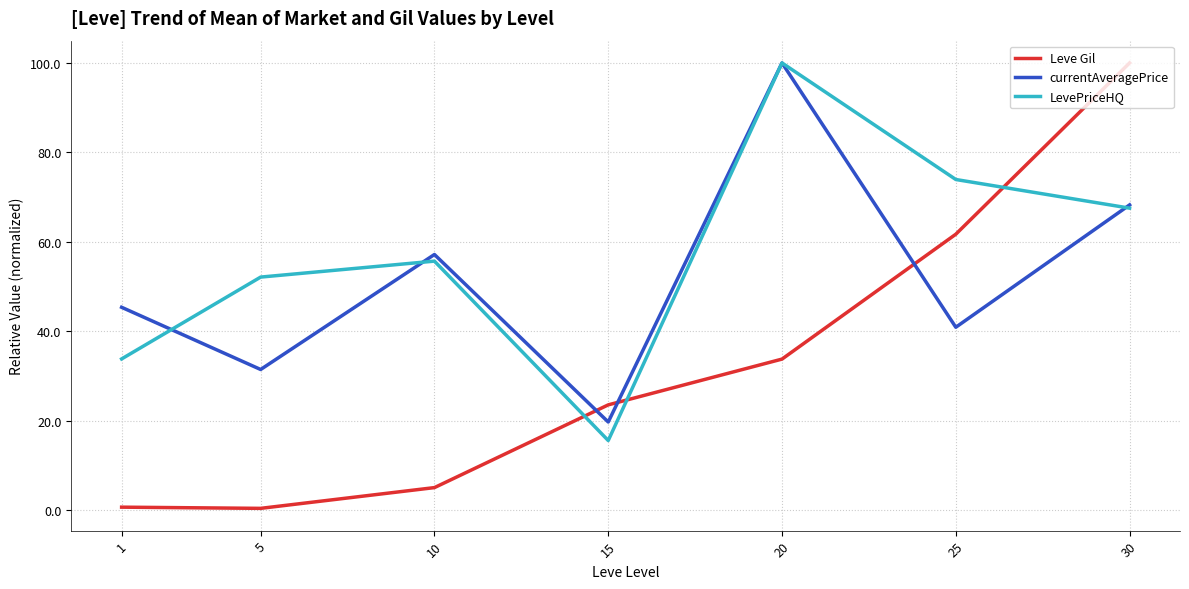

What is the difference between the highest and lowest values at 15?

8.0